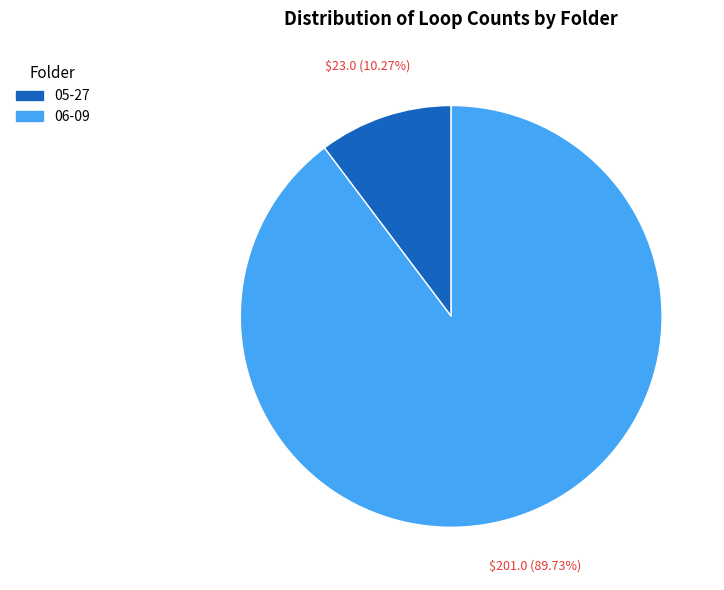

Do 06-09 and 05-27 together represent more than half of the pie?

Yes